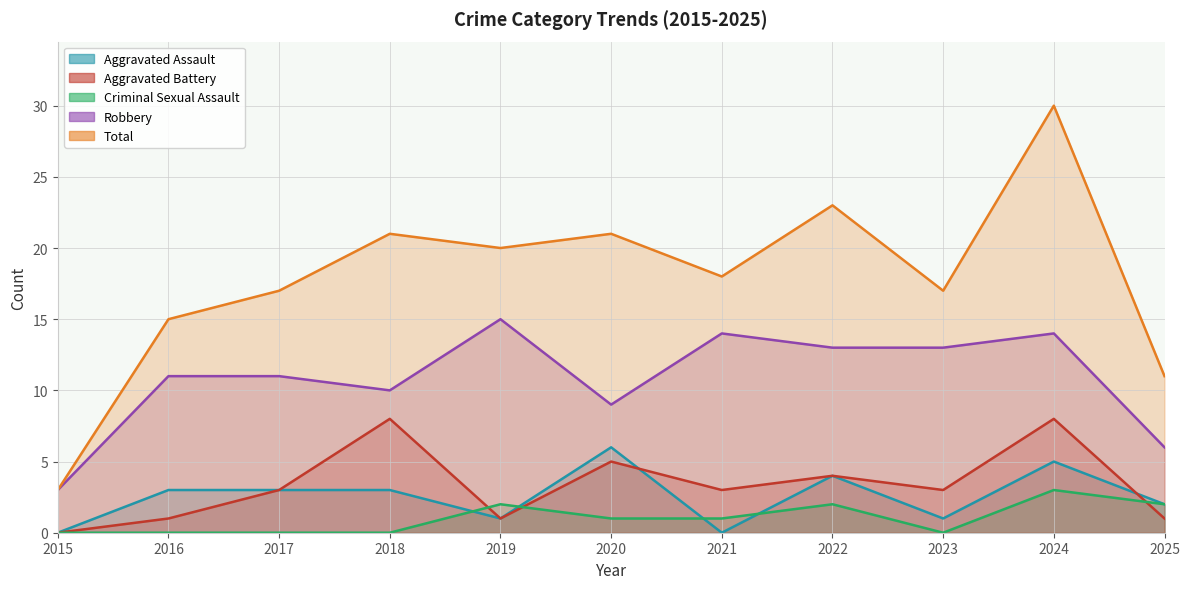

What is the difference between the maximum and minimum values in the Aggravated Battery series?

8